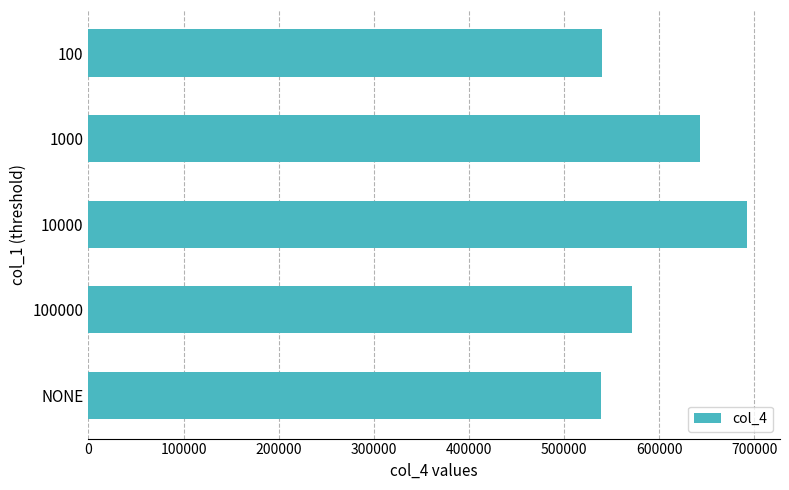

At which category does the chart reach its peak across all series?

10000